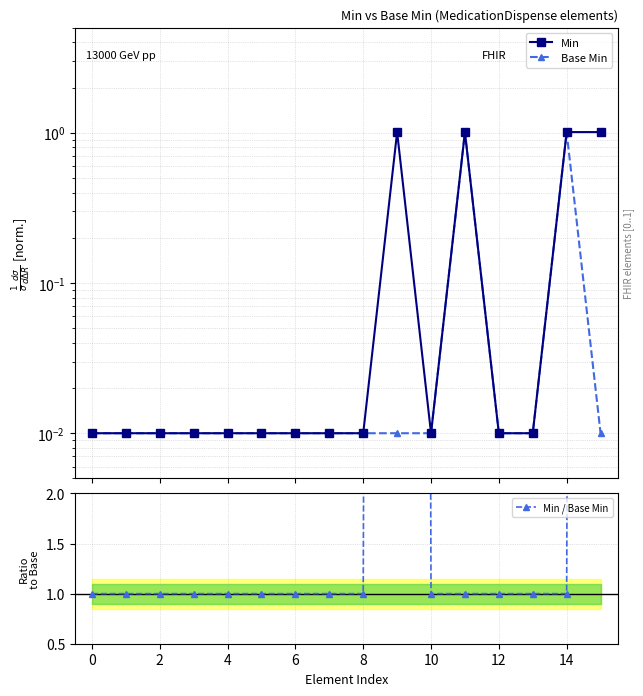

What are all the series names shown in the legend?

Min, Base Min, Min / Base Min